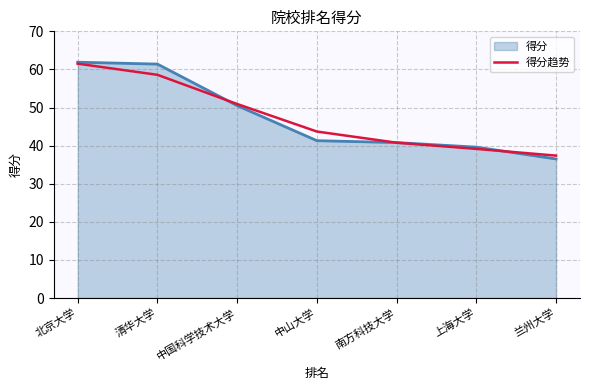

Which category has the lowest value across all series?

兰州大学